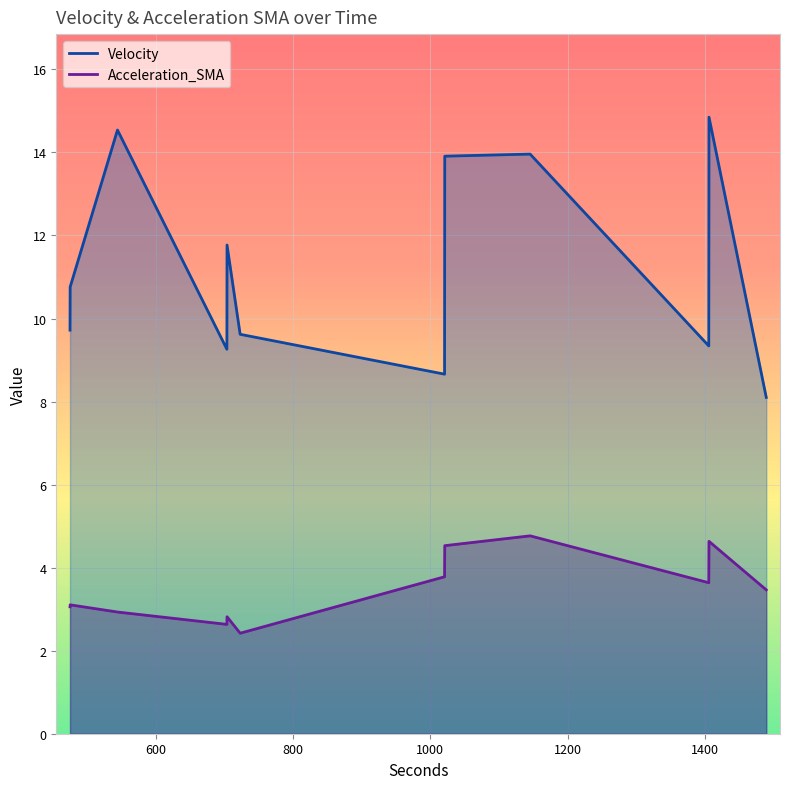

Which series has the widest spread of values?

Velocity